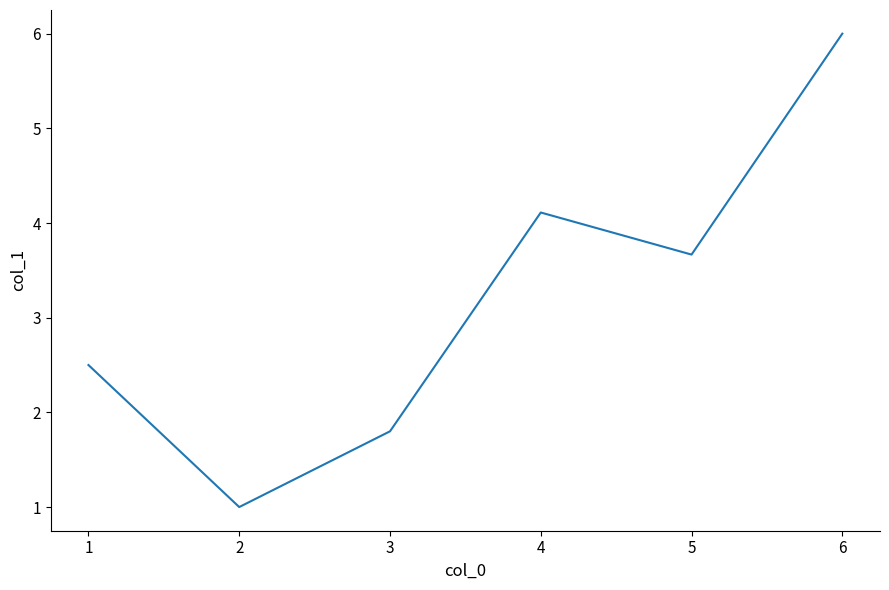

Reading left to right, list all the values displayed in this chart.

2.5	1.0	1.8	4.1	3.7	6.0